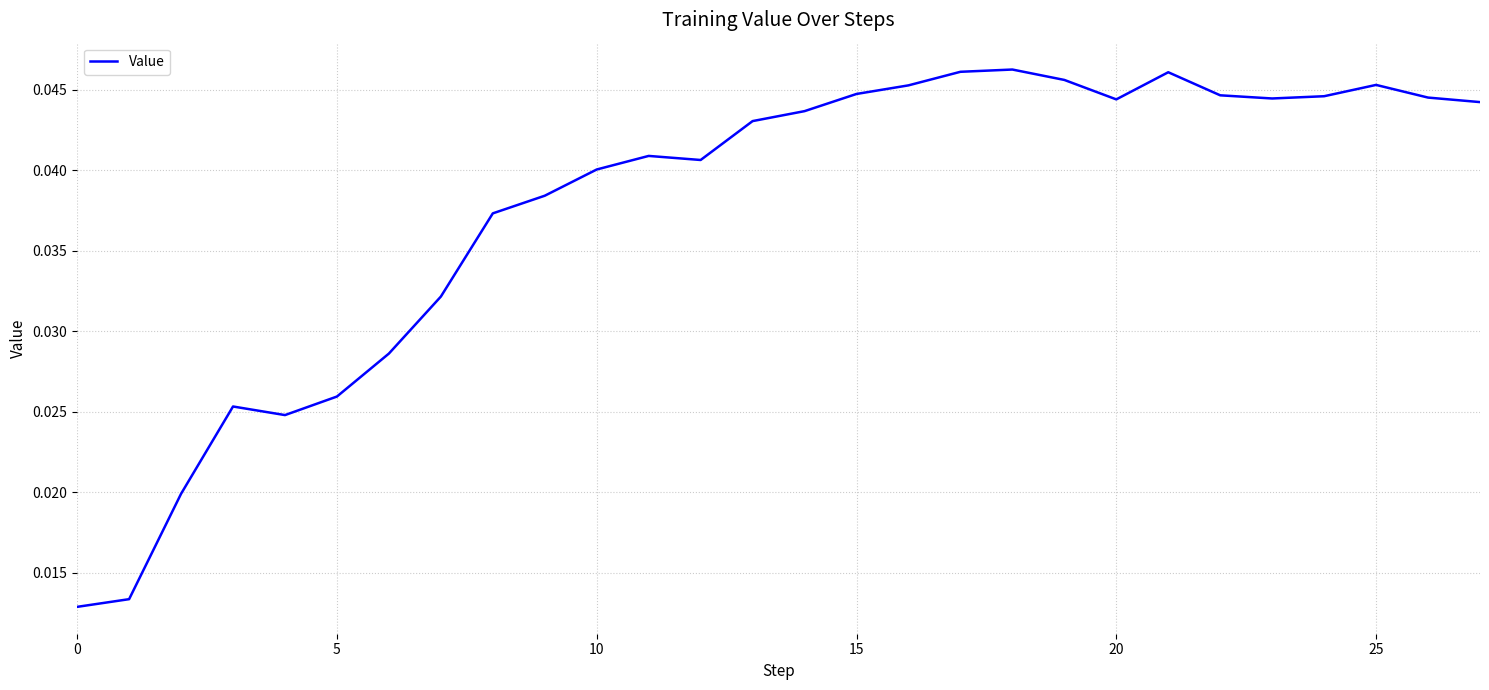

Which category has the highest value across all series?

18